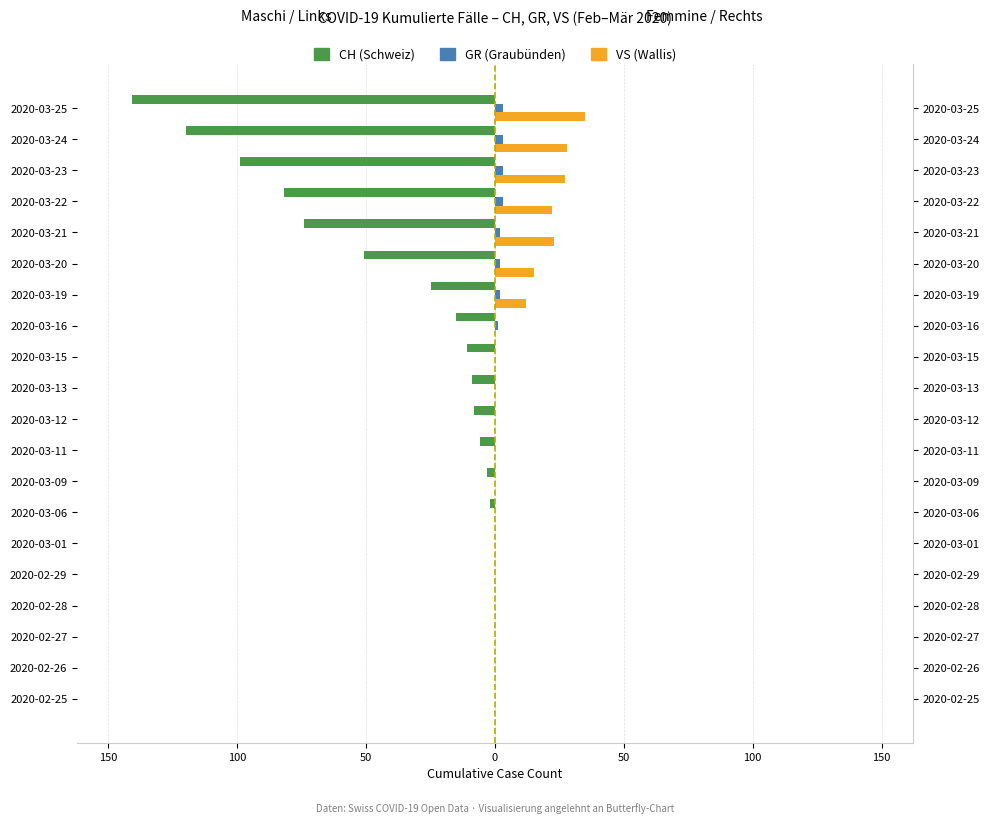

True or false: VS (Wallis) has a value of 59 at 2020-03-25.

False